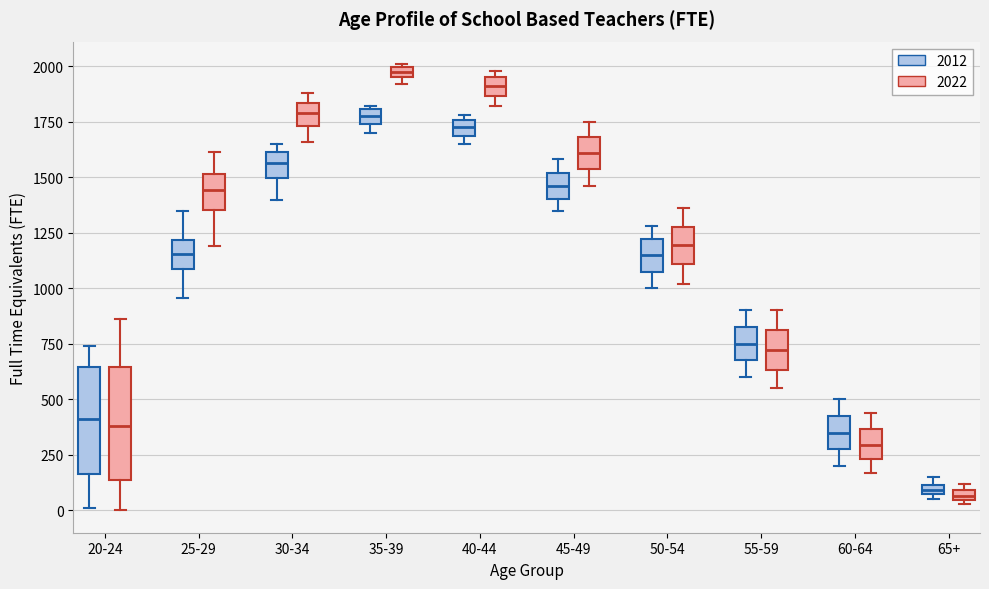

Where does the median line of the box for 50-54 (2012) sit on the y-axis? The values are not printed on the chart, so give them approximately, as read against the axis.

1150